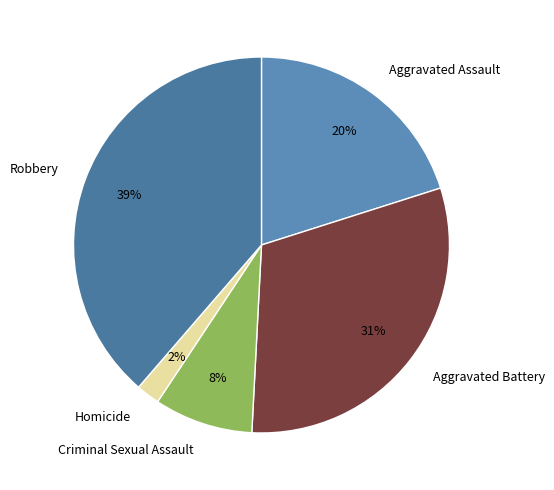

Count the number of slices in the pie.

5